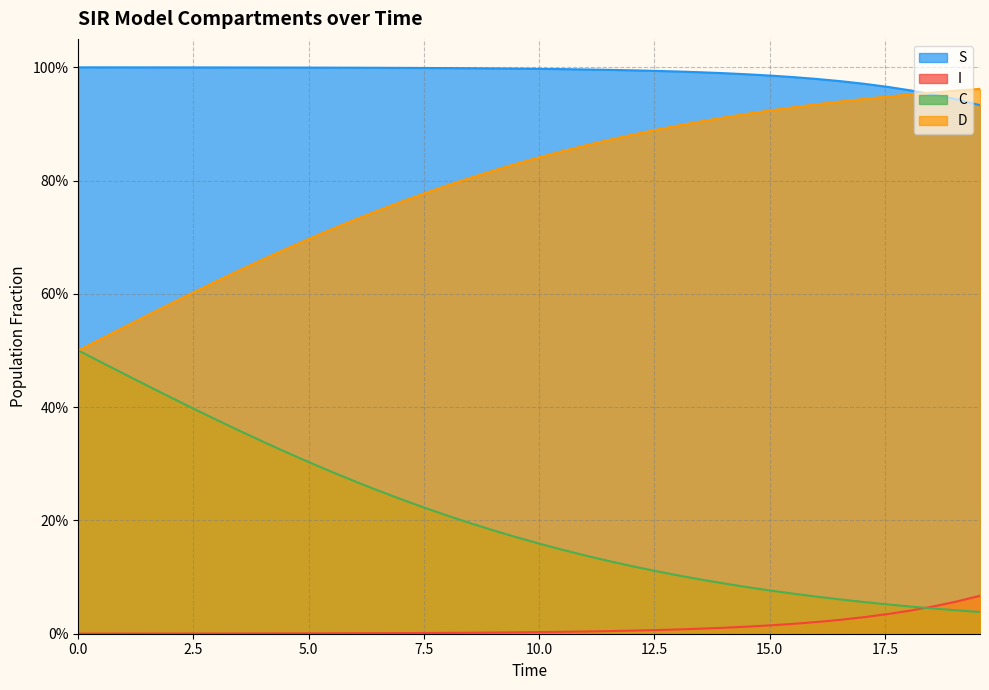

What are all the series names shown in the legend?

S, I, C, D